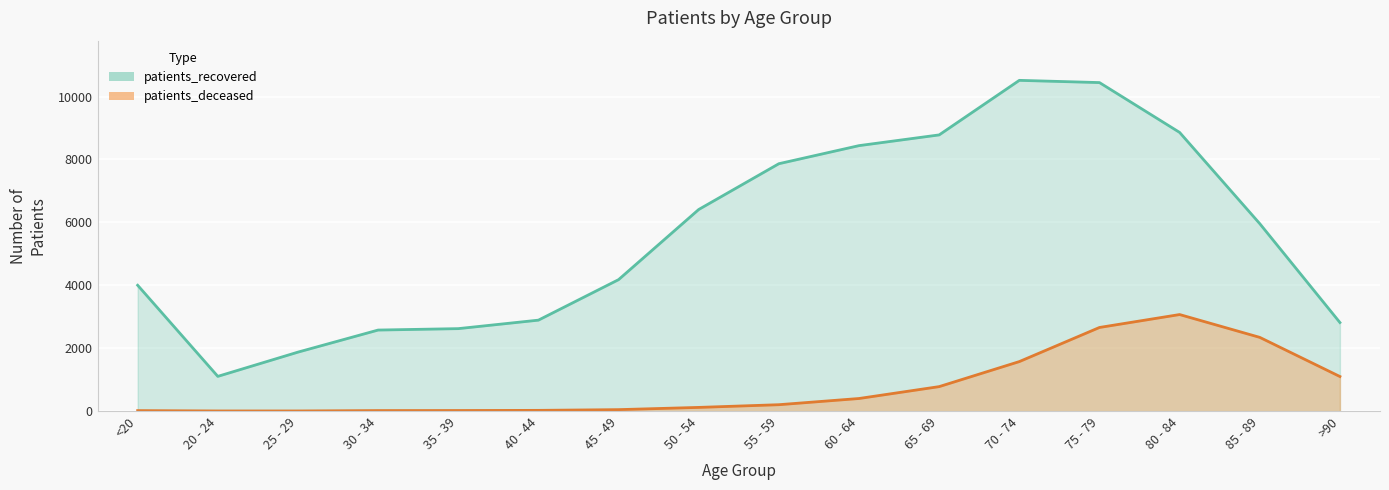

What are all the series names shown in the legend?

patients_deceased, patients_recovered